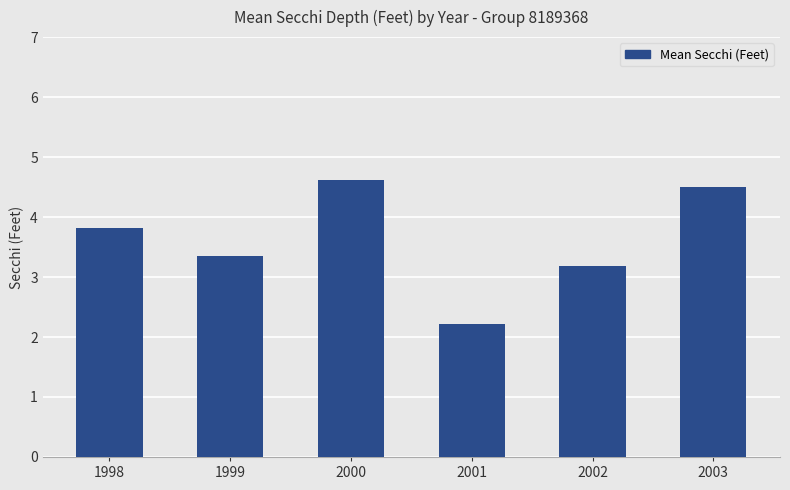

What is the value of the 4th bar from the left?

2.2